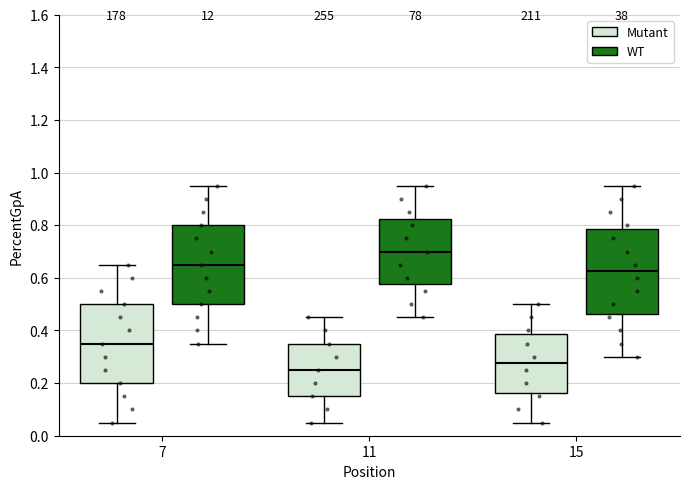

Where does the upper whisker of the box for 15 (Mutant) end on the y-axis? The values are not printed on the chart, so give them approximately, as read against the axis.

0.50